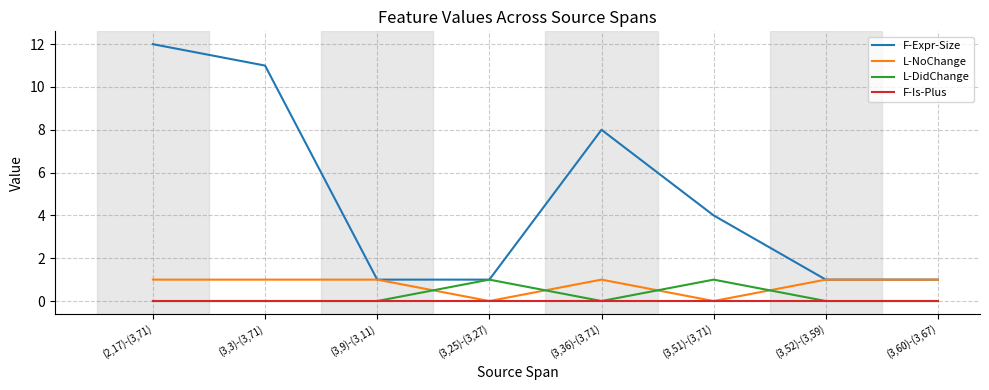

What is the sum of all L-DidChange values?

2